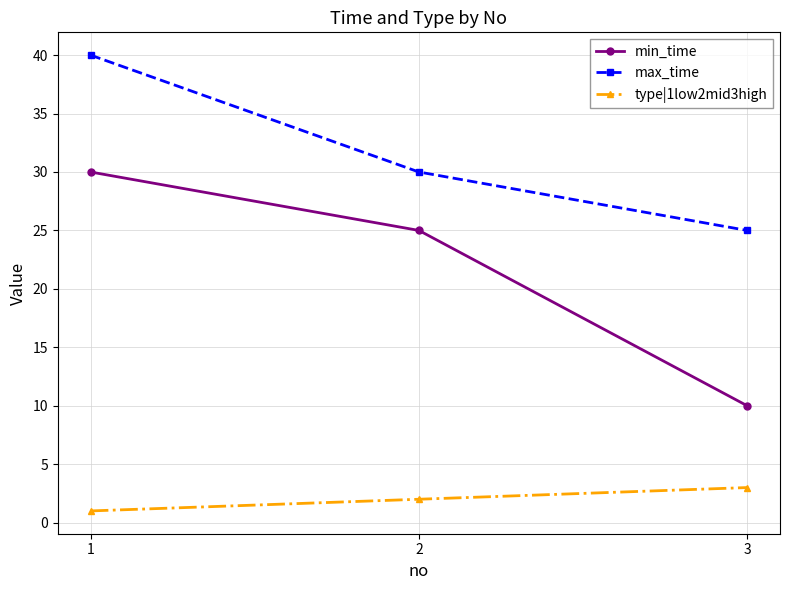

At which label does max_time reach its peak?

1